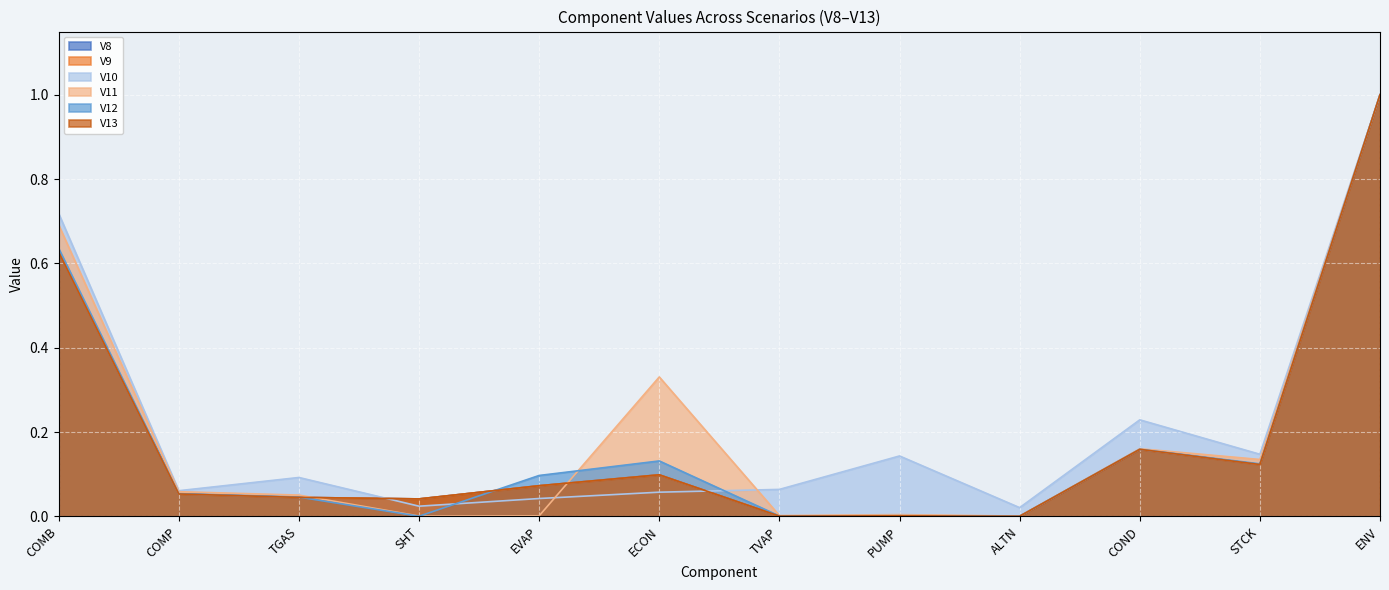

At ECON, list the series in order from largest to smallest.

V11, V12, V8, V13, V9, V10